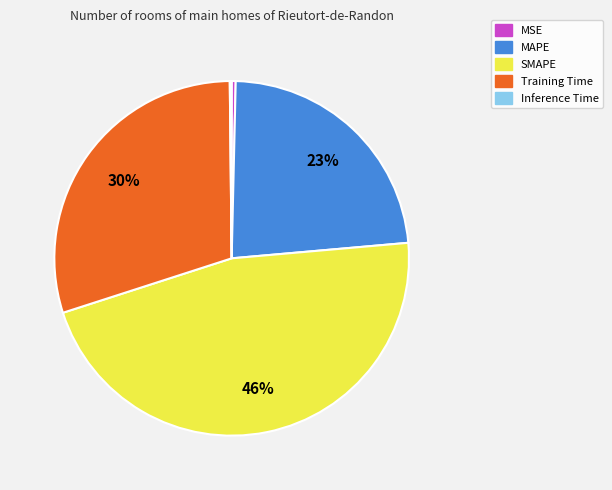

What percentage is the MAPE slice, to the nearest percent?

23%